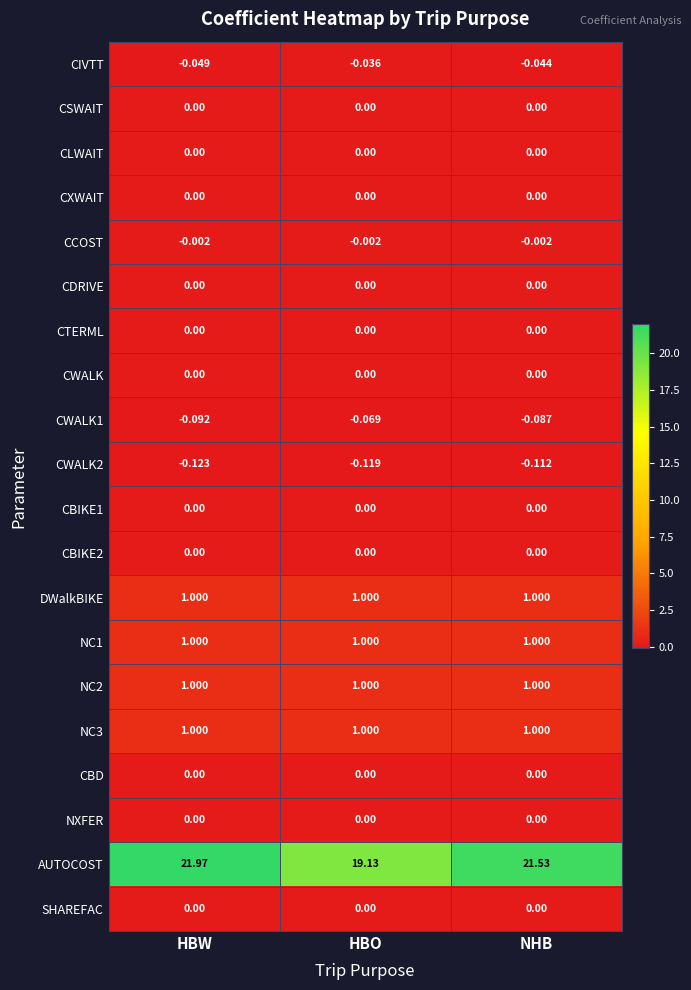

Between HBW and NHB, which series saw the biggest shift?

AUTOCOST